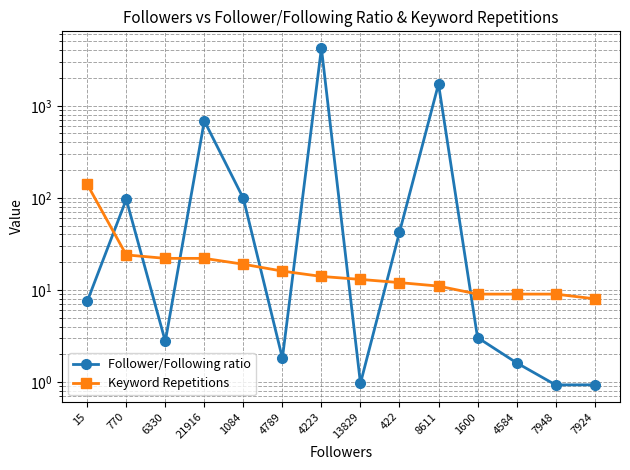

How many data points does each series have?

14